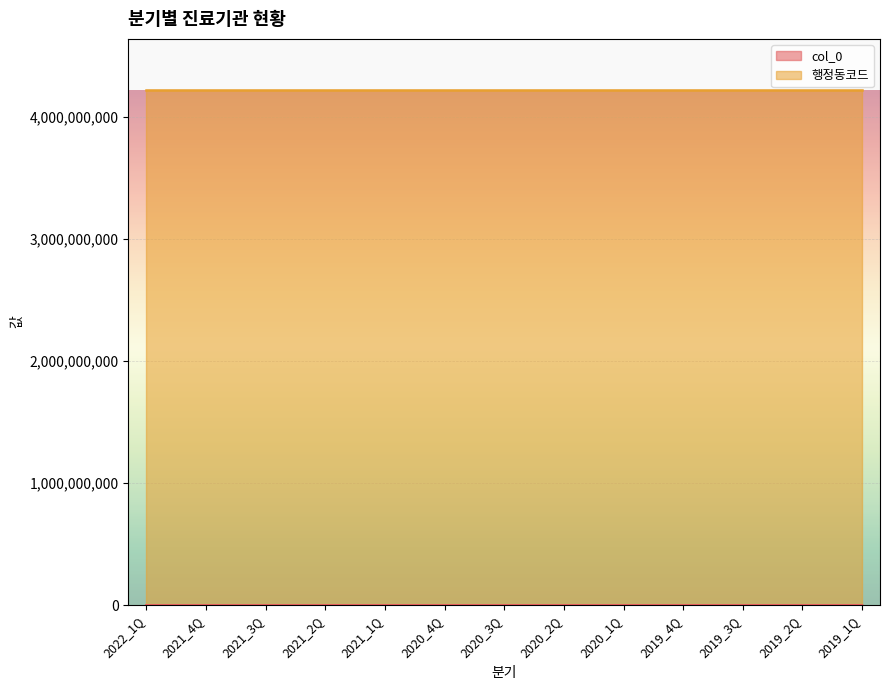

How many values exceed 167151?

6